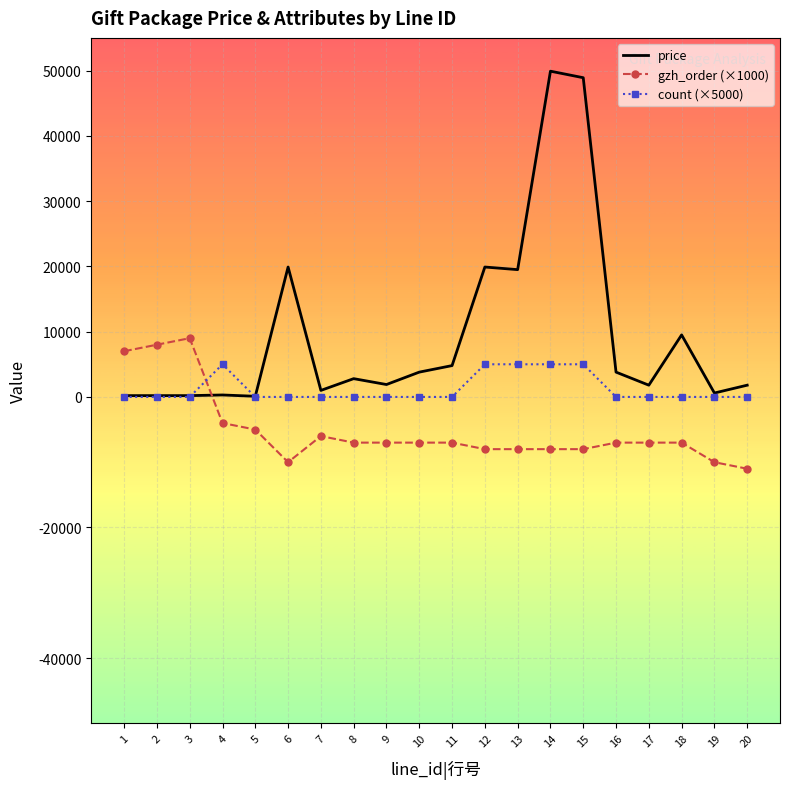

Which series has the widest spread of values?

price